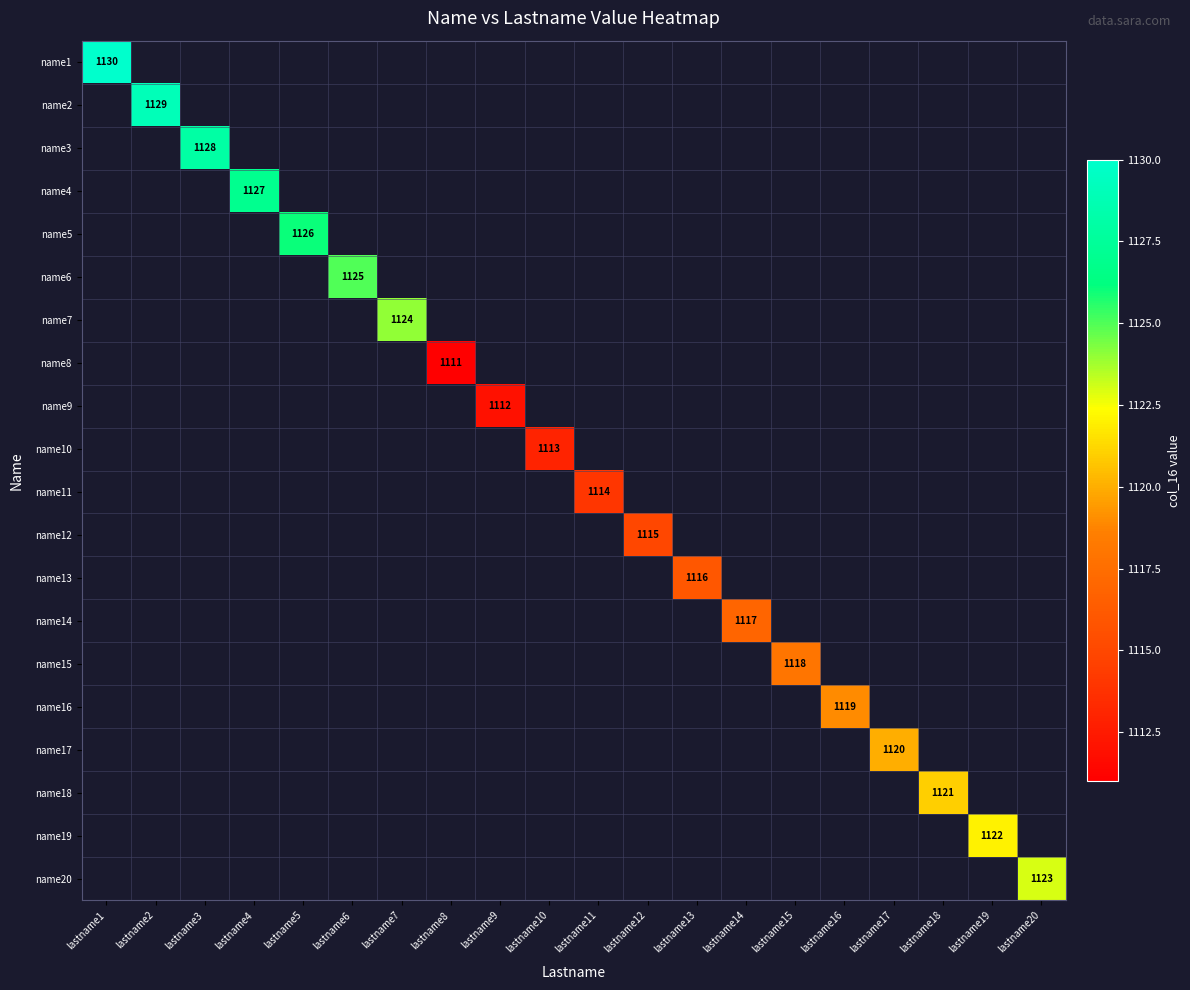

How many series are shown in this chart?

20